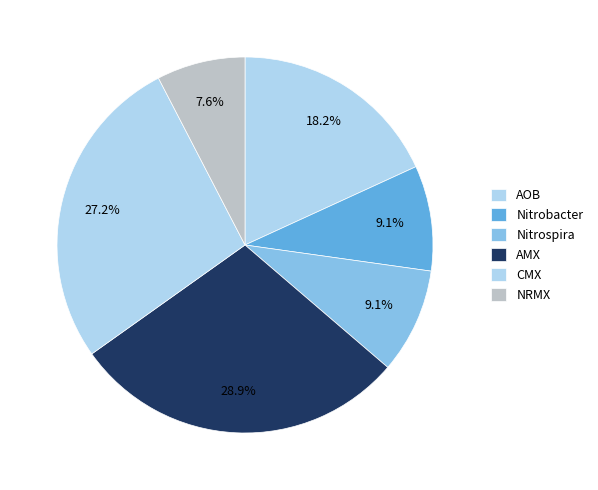

What is the smallest slice in the pie chart?

NRMX